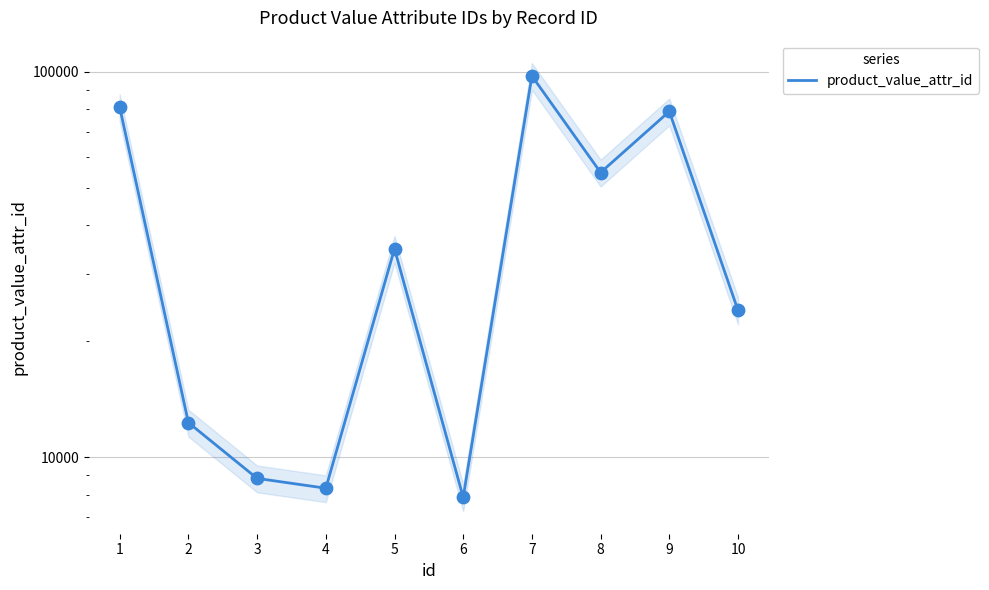

What is the change in value from 2 to 10?

+11760